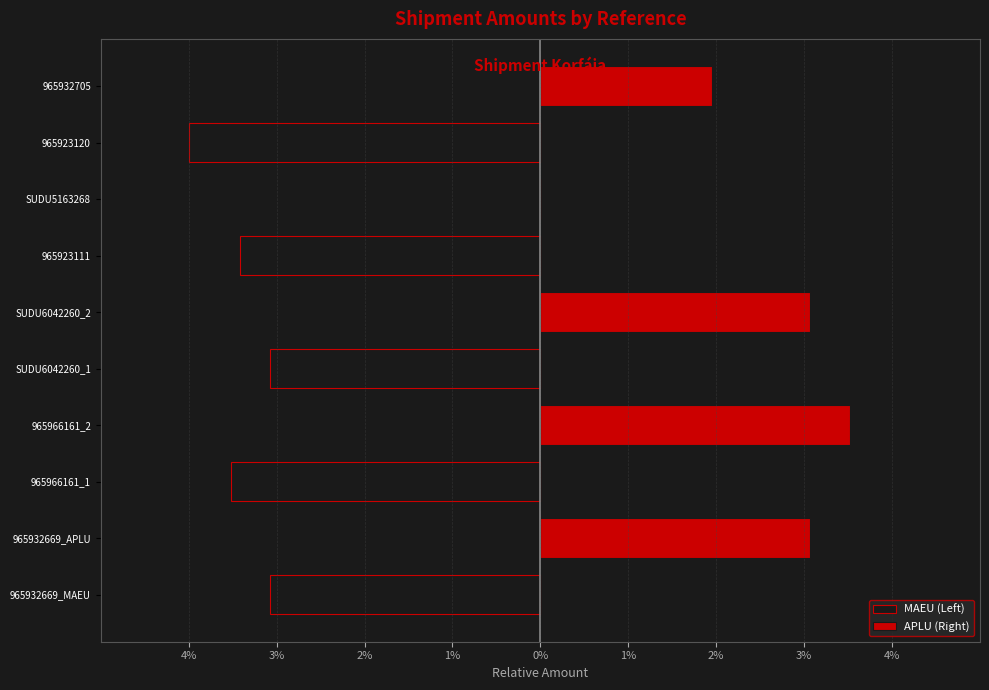

What is the difference between the MAEU (Left) values at 965923111 and 965966161_2?

3.4